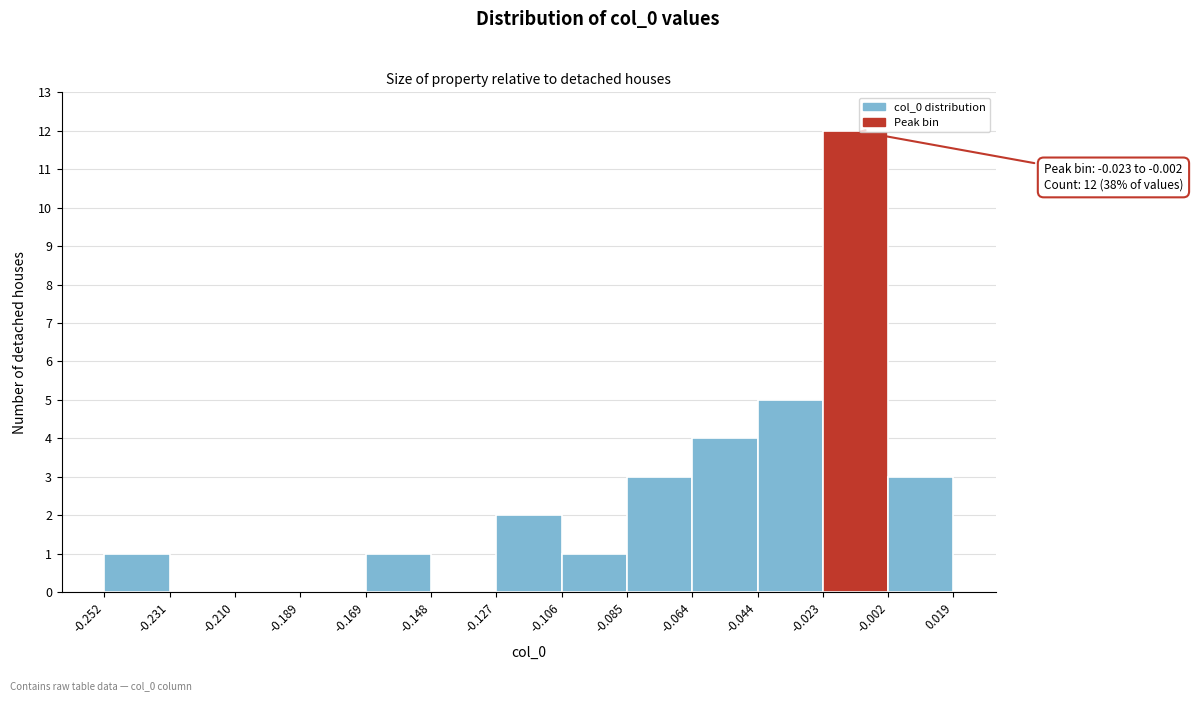

Which range on the x-axis has the tallest bar?

-0.023 to -0.002